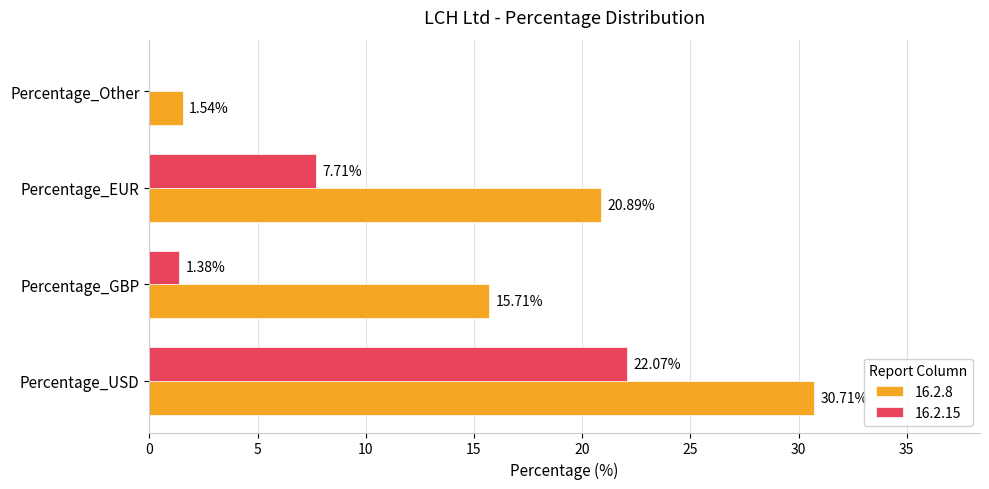

Between Percentage_USD and Percentage_GBP, which series saw the biggest shift?

16.2.15